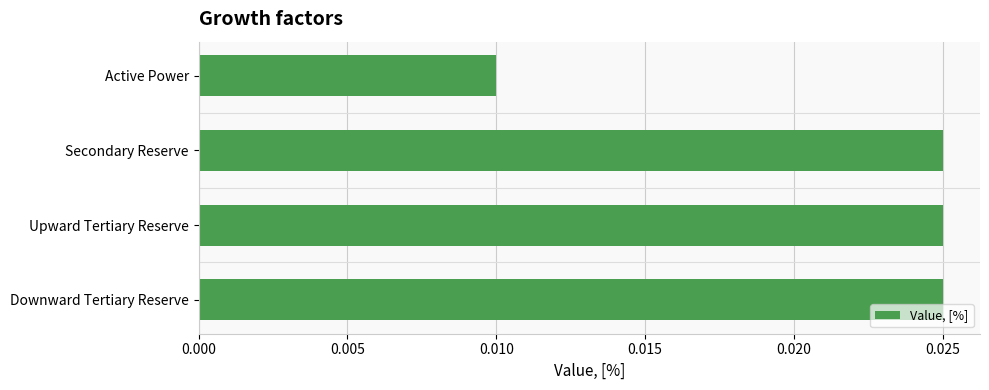

Between Active Power and Secondary Reserve, which is larger?

Secondary Reserve